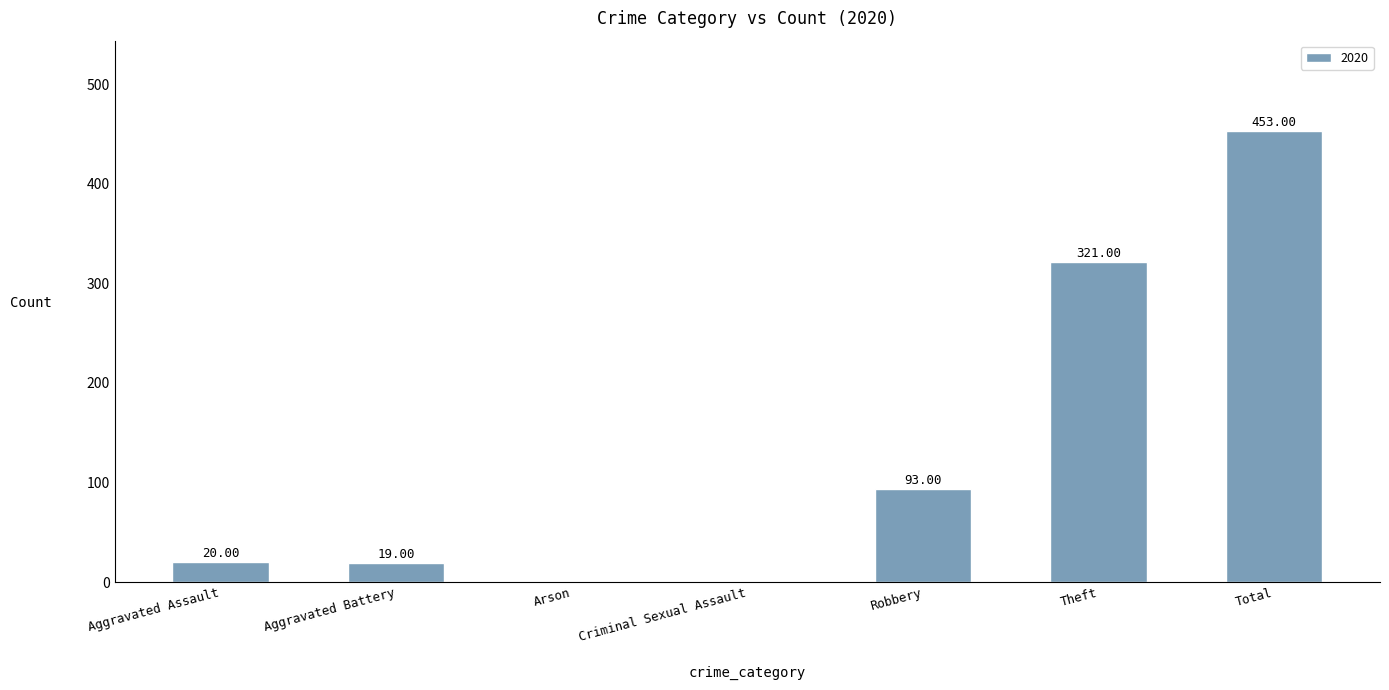

Which category has the highest value across all series?

Total